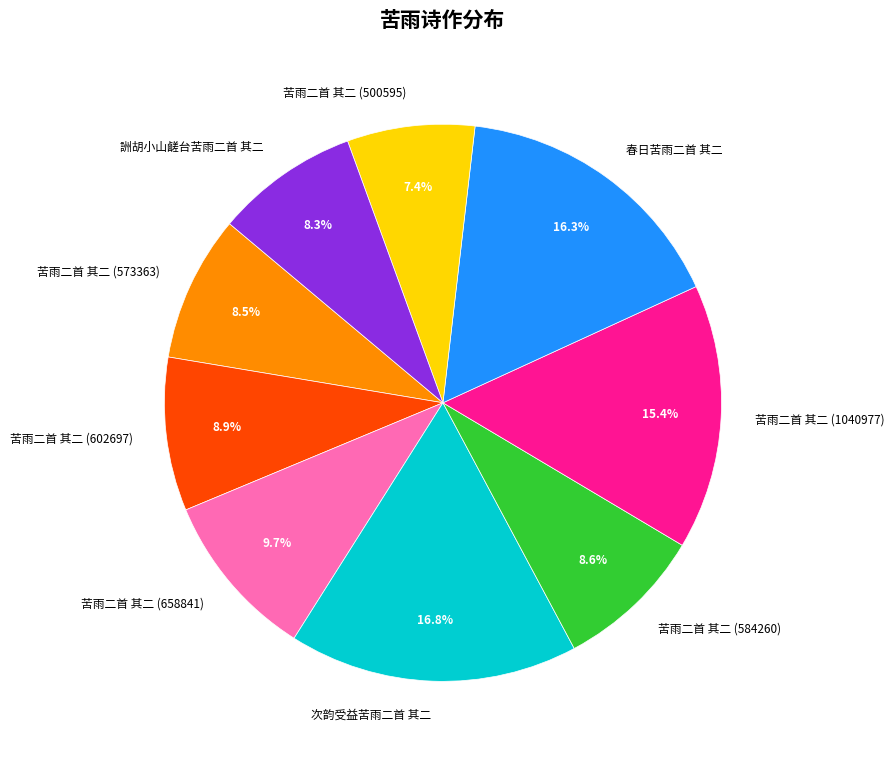

The 苦雨二首 其二 (500595) slice represents 7% of the pie. True or false?

True